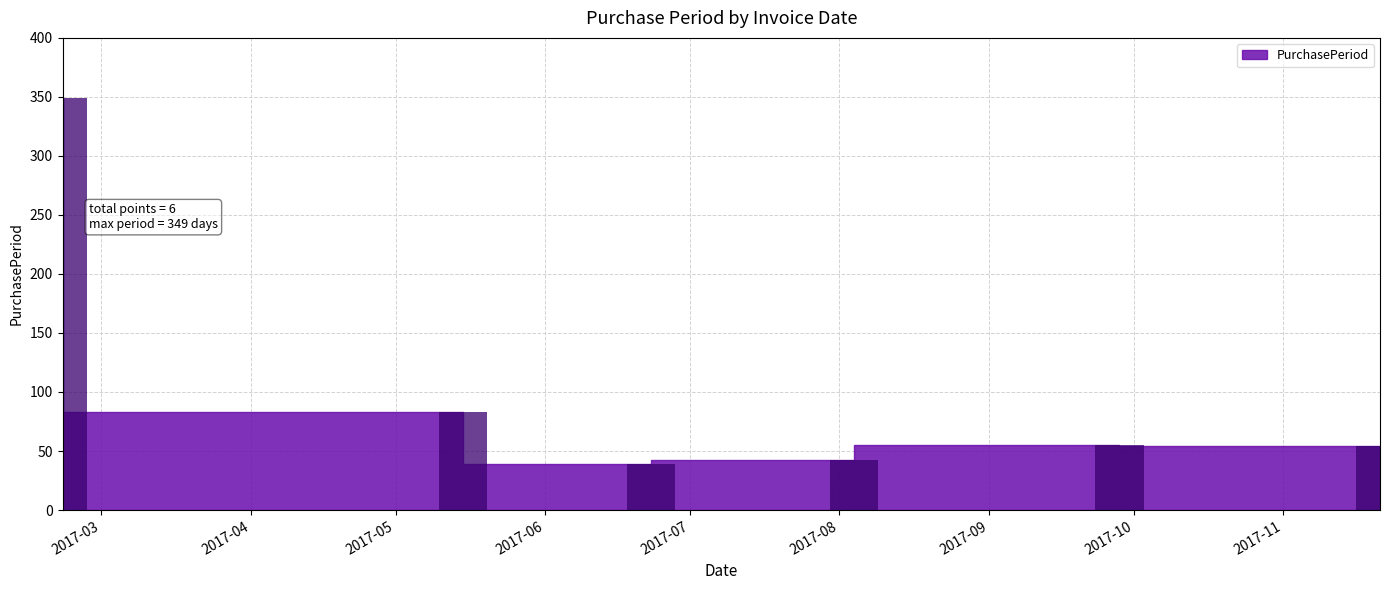

What is the average value?

104